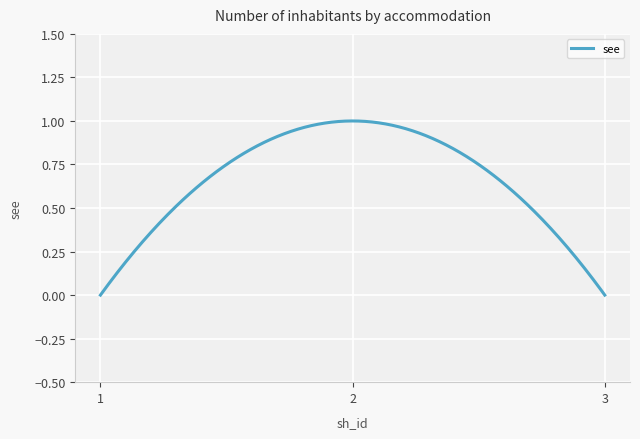

Reading left to right, what are all the values shown in this chart?

1=0	2=1	3=0